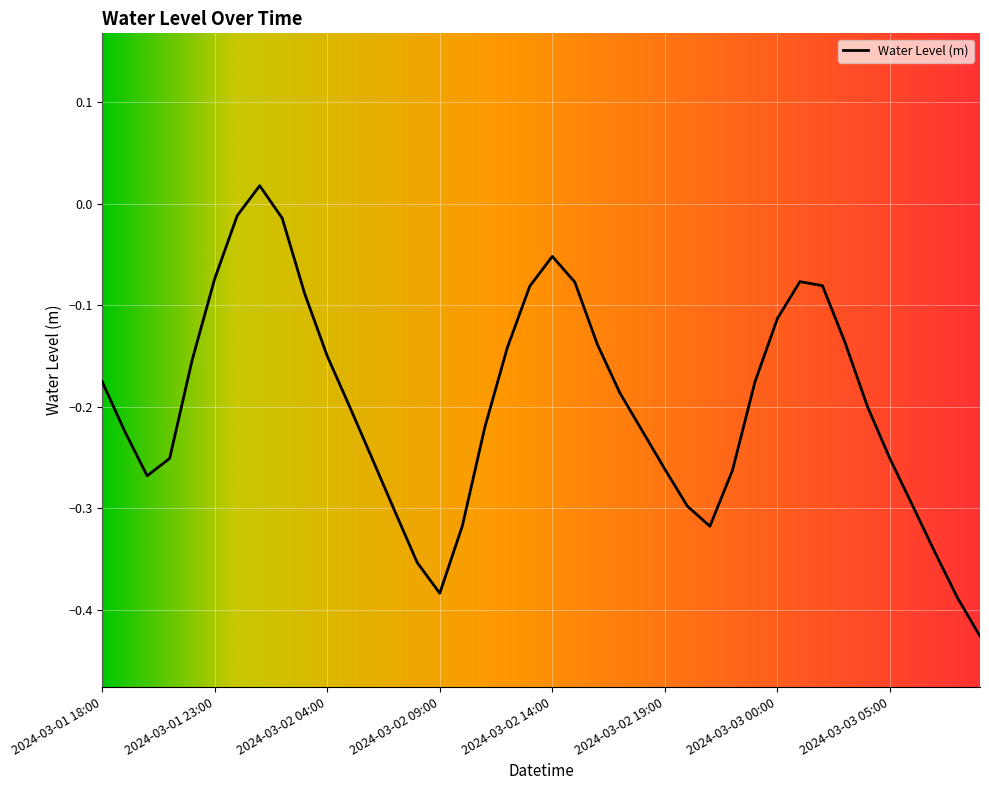

List the labels in order of value, largest first.

2024-03-02 01:00, 2024-03-02 00:00, 2024-03-02 02:00, 2024-03-02 14:00, 2024-03-01 23:00, 2024-03-03 01:00, 2024-03-02 15:00, 2024-03-03 02:00, 2024-03-02 13:00, 2024-03-02 03:00, 2024-03-03 00:00, 2024-03-03 03:00, 2024-03-02 16:00, 2024-03-02 12:00, 2024-03-02 04:00, 2024-03-01 22:00, 2024-03-01 18:00, 2024-03-02 23:00, 2024-03-02 17:00, 2024-03-03 04:00, 2024-03-02 05:00, 2024-03-02 11:00, 2024-03-02 18:00, 2024-03-01 19:00, 2024-03-01 21:00, 2024-03-03 05:00, 2024-03-02 06:00, 2024-03-02 19:00, 2024-03-02 22:00, 2024-03-01 20:00, 2024-03-03 06:00, 2024-03-02 20:00, 2024-03-02 07:00, 2024-03-02 10:00, 2024-03-02 21:00, 2024-03-03 07:00, 2024-03-02 08:00, 2024-03-02 09:00, 2024-03-03 08:00, 2024-03-03 09:00